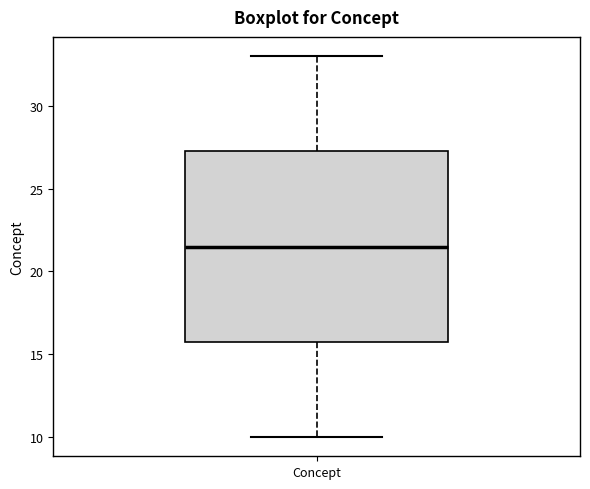

Read this box plot against the y-axis: the position of the median line, the range covered by the box, and the ends of both whiskers. The values are not printed on the chart, so give them approximately, as read against the axis.

median 21.5, box 16.0 to 27.5, whiskers 10.0 to 33.0